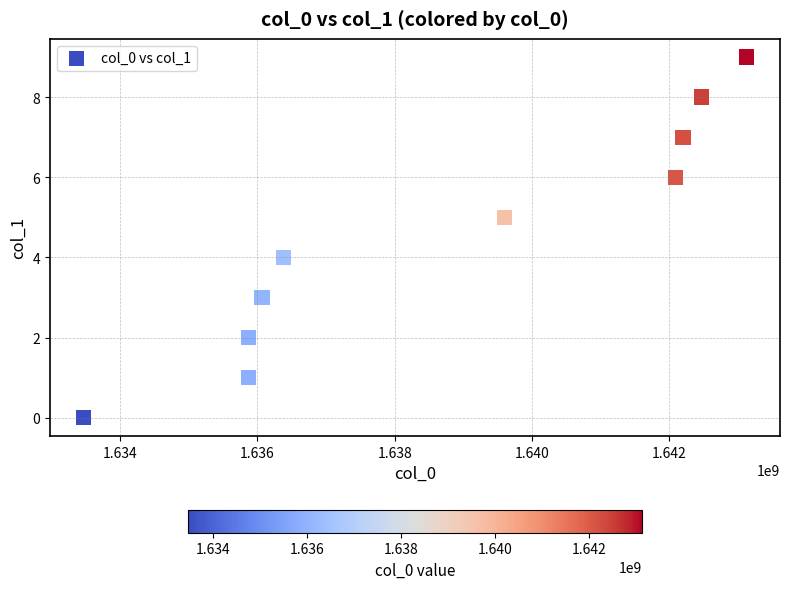

What is the range of Y values (max minus min)?

9